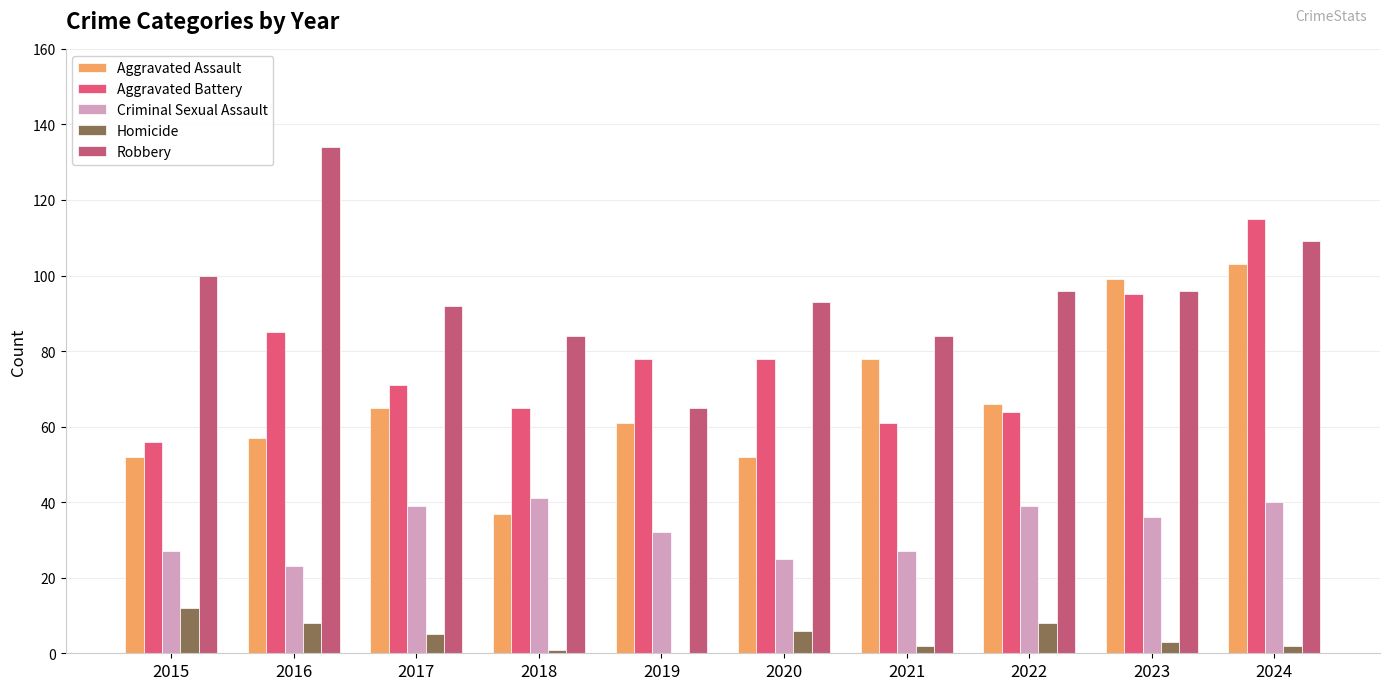

The Aggravated Assault series shows 39 at 2016. True or false?

False